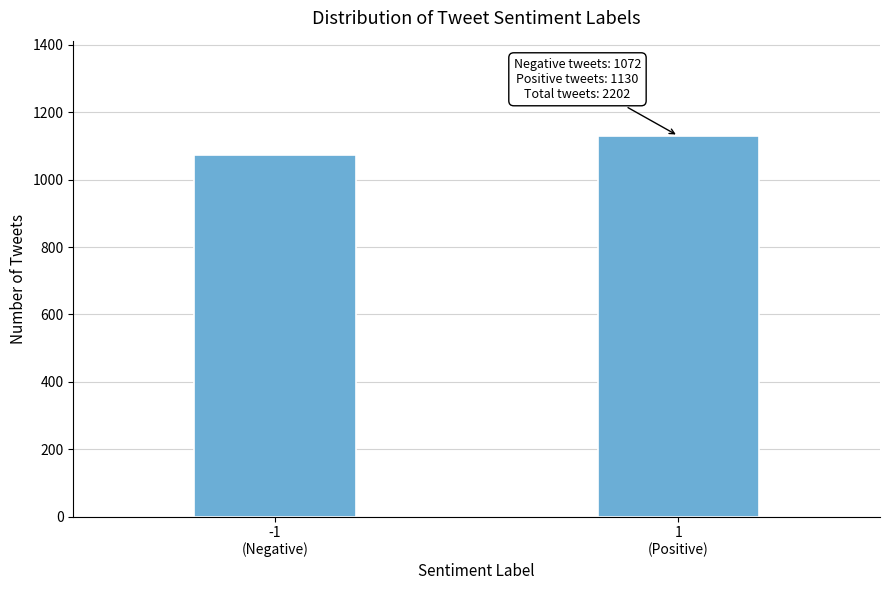

Reading left to right, extract all data points from this chart.

1072	1130